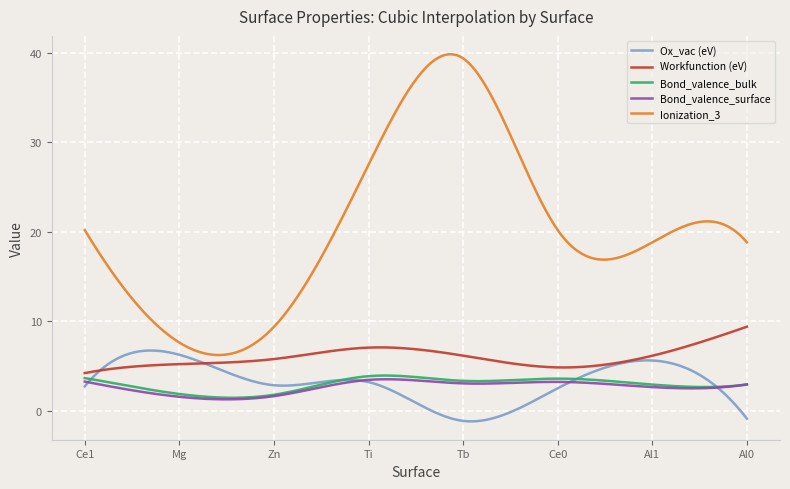

What is the minimum value for Bond_valence_bulk?

1.5